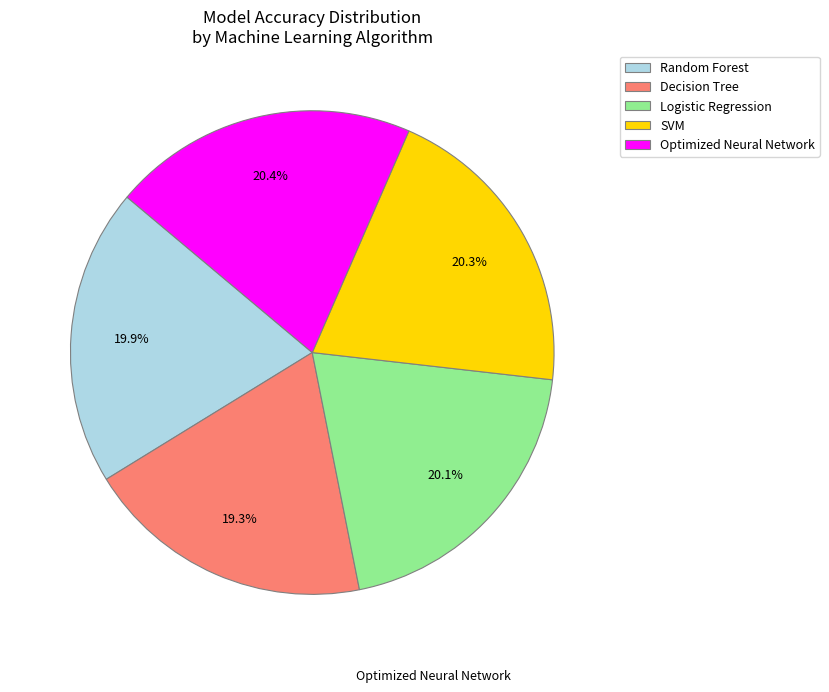

Is it true that Optimized Neural Network is 20% of the pie?

True